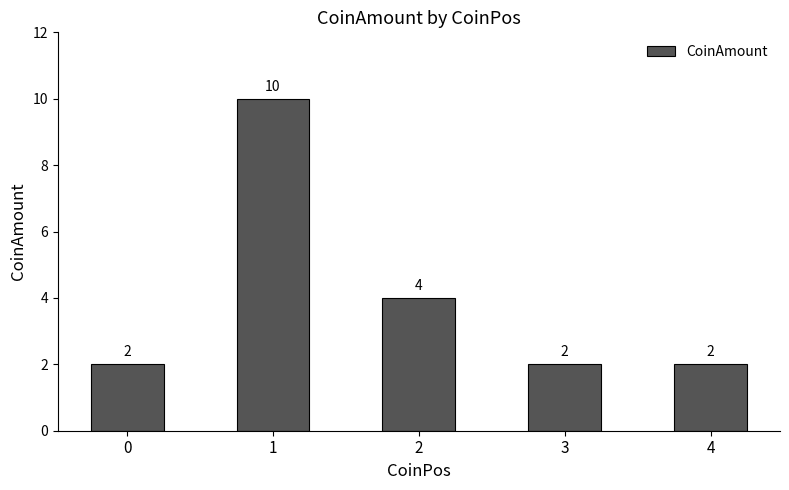

Reading left to right, what are all the values shown in this chart?

2	10	4	2	2